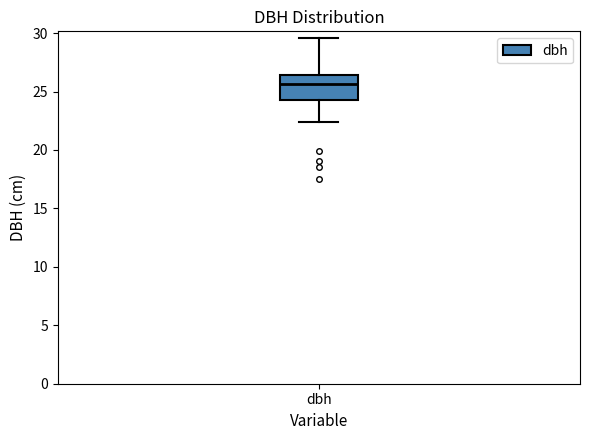

Transcribe this box plot: give where the median line is, the range the box spans, and where the two whiskers end, as read against the y-axis. The values are not printed on the chart, so give them approximately, as read against the axis.

median 25.5, box 24.5 to 26.5, whiskers 22.5 to 29.5